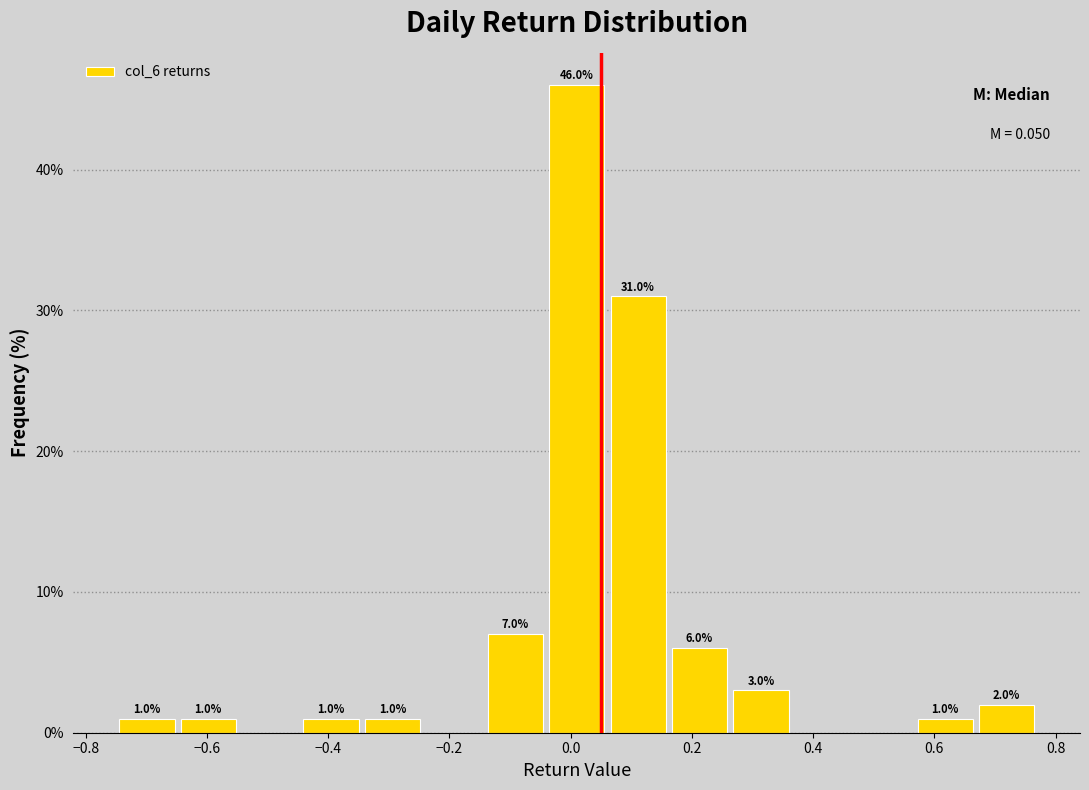

Which range on the x-axis has the tallest bar?

-0.04 to 0.06